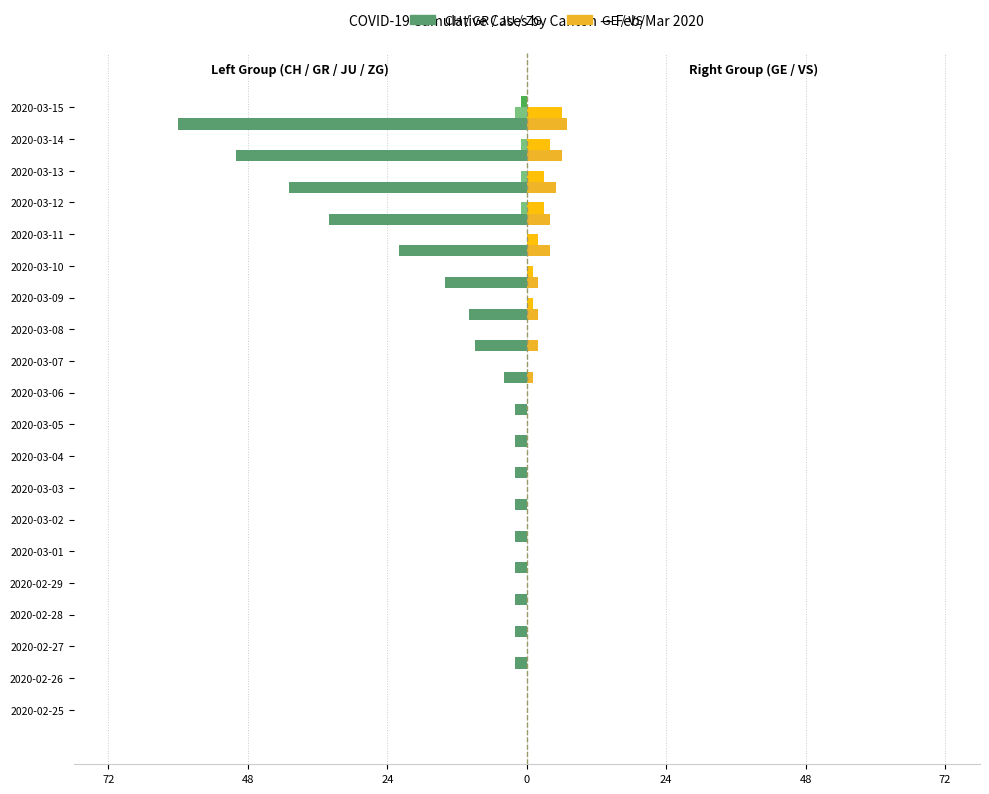

What is the smallest value displayed?

-60.0